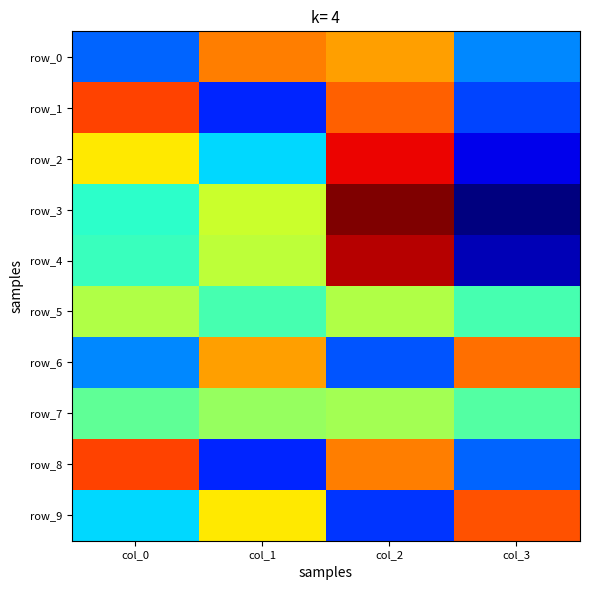

What is the difference between the row_1 values at col_0 and col_2?

2